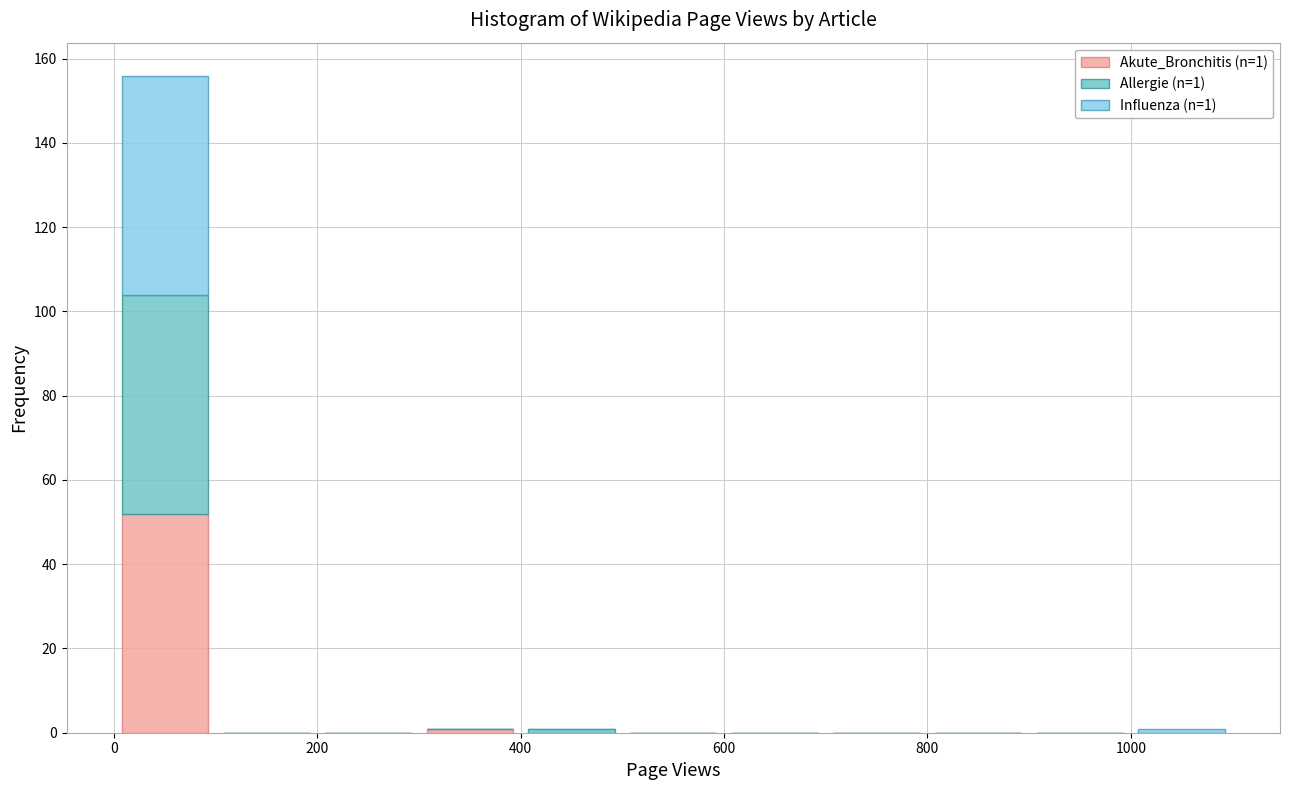

Which range on the x-axis has the tallest stacked bar (by total height)?

0 to 100